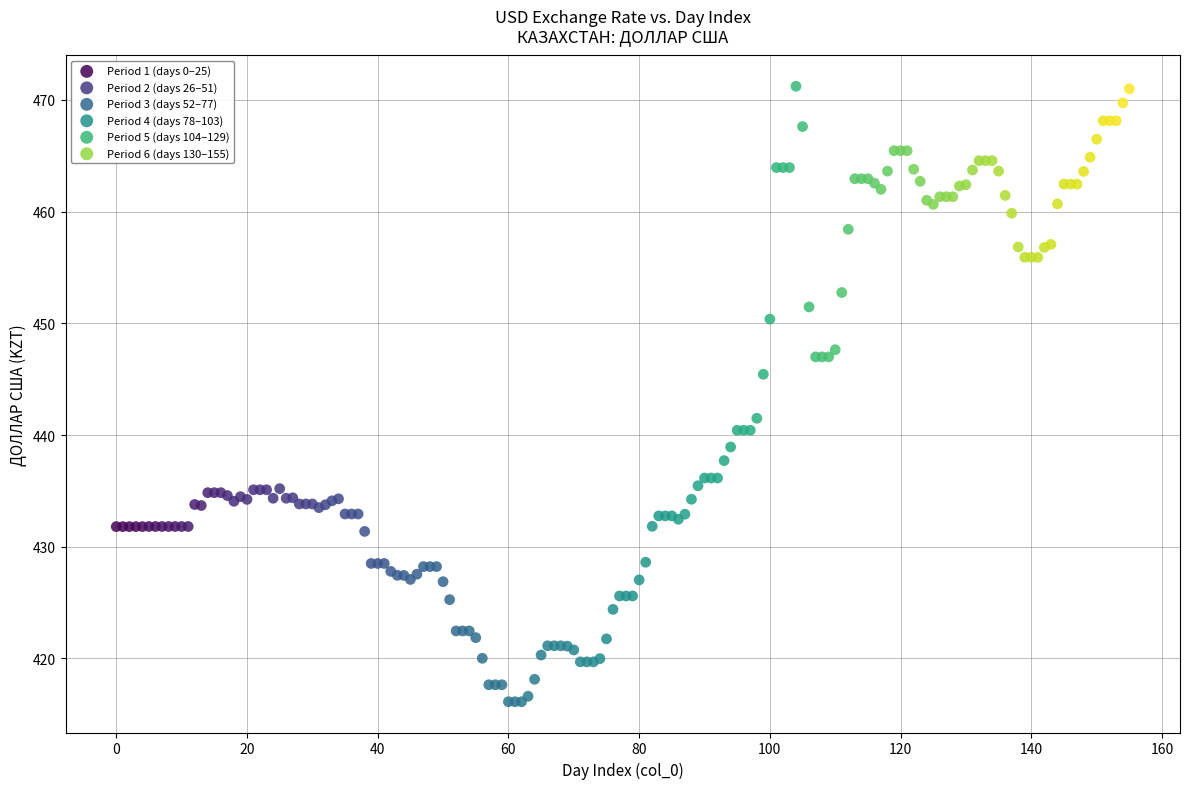

Which series has the widest spread of Y values?

Period 4 (days 78–103)